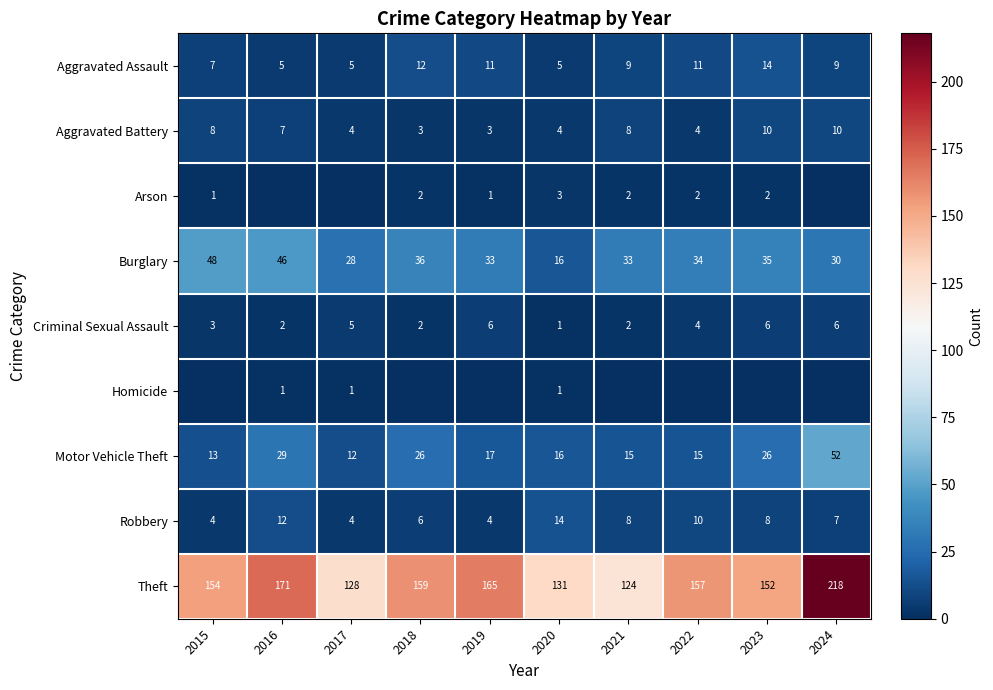

Is the value of Robbery at 2022 greater than the value of Aggravated Assault at 2018?

No